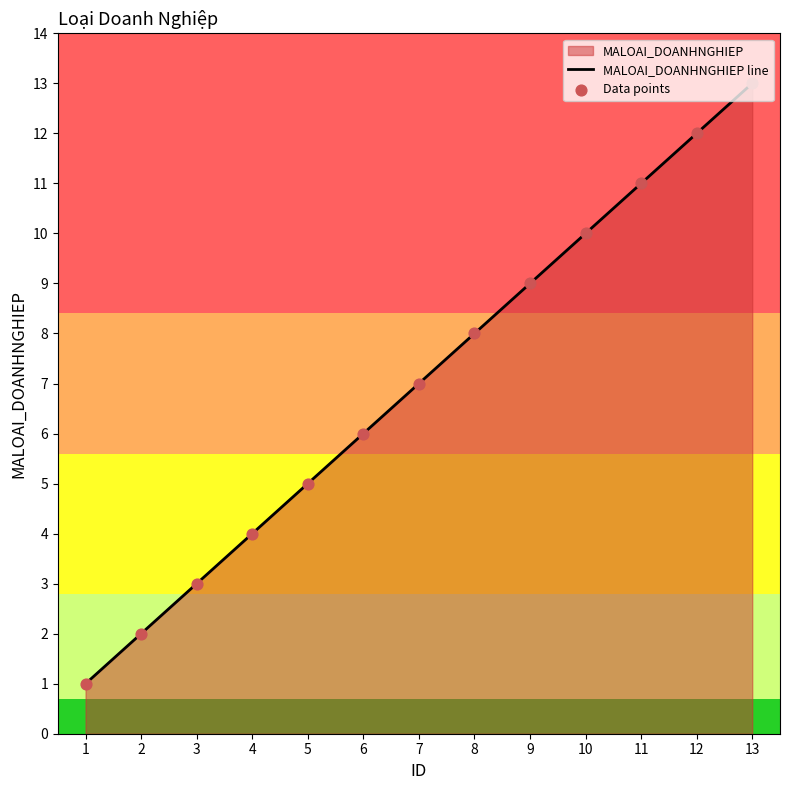

At how many categories does at least one series exceed 8?

5